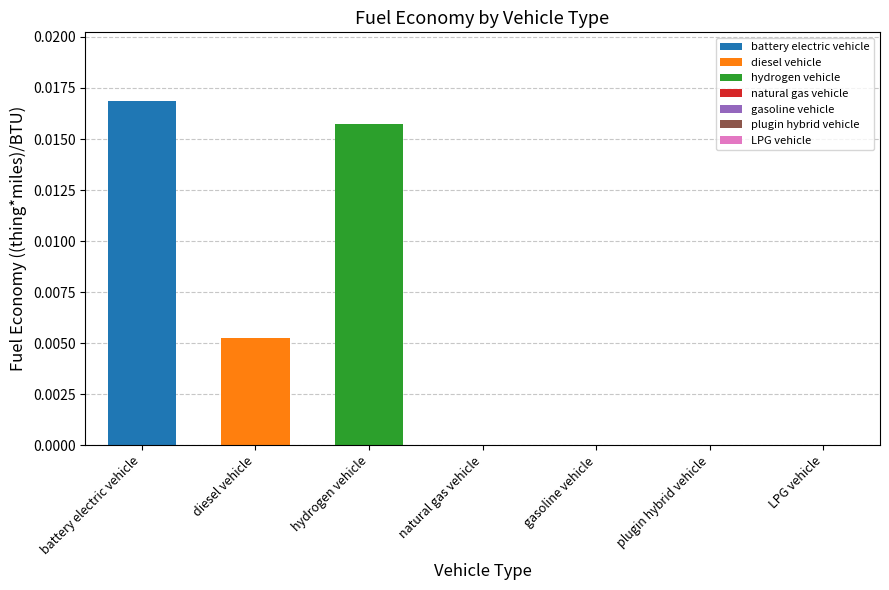

The value at battery electric vehicle is 0.0. True or false?

True